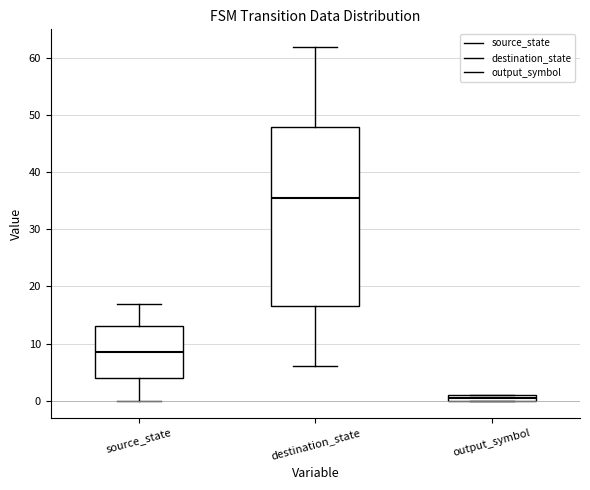

Comparing the boxes themselves (not the whiskers), which one is the tallest?

destination_state